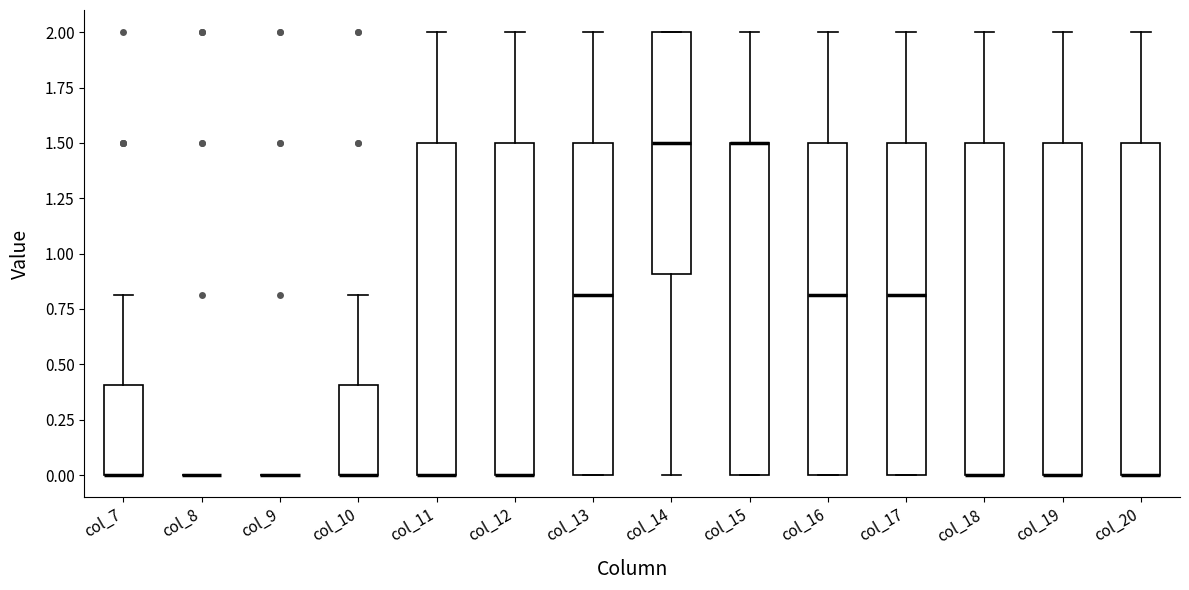

Reading left to right, transcribe this box plot: for each box, give where its median line is, the range the box spans, and where its two whiskers end, as read against the y-axis. The values are not printed on the chart, so give them approximately, as read against the axis.

col_7: median 0.0 (drawn on the box's lower edge), box 0.0 to 0.4, whiskers 0.0 to 0.8
col_8: box collapsed to a line at 0.0, whiskers 0.0 to 0.0
col_9: box collapsed to a line at 0.0, whiskers 0.0 to 0.0
col_10: median 0.0 (drawn on the box's lower edge), box 0.0 to 0.4, whiskers 0.0 to 0.8
col_11: median 0.0 (drawn on the box's lower edge), box 0.0 to 1.5, whiskers 0.0 to 2.0
col_12: median 0.0 (drawn on the box's lower edge), box 0.0 to 1.5, whiskers 0.0 to 2.0
col_13: median 0.8, box 0.0 to 1.5, whiskers 0.0 to 2.0
col_14: median 1.5, box 0.9 to 2.0, whiskers 0.0 to 2.0
col_15: median 1.5 (drawn on the box's upper edge), box 0.0 to 1.5, whiskers 0.0 to 2.0
col_16: median 0.8, box 0.0 to 1.5, whiskers 0.0 to 2.0
col_17: median 0.8, box 0.0 to 1.5, whiskers 0.0 to 2.0
col_18: median 0.0 (drawn on the box's lower edge), box 0.0 to 1.5, whiskers 0.0 to 2.0
col_19: median 0.0 (drawn on the box's lower edge), box 0.0 to 1.5, whiskers 0.0 to 2.0
col_20: median 0.0 (drawn on the box's lower edge), box 0.0 to 1.5, whiskers 0.0 to 2.0